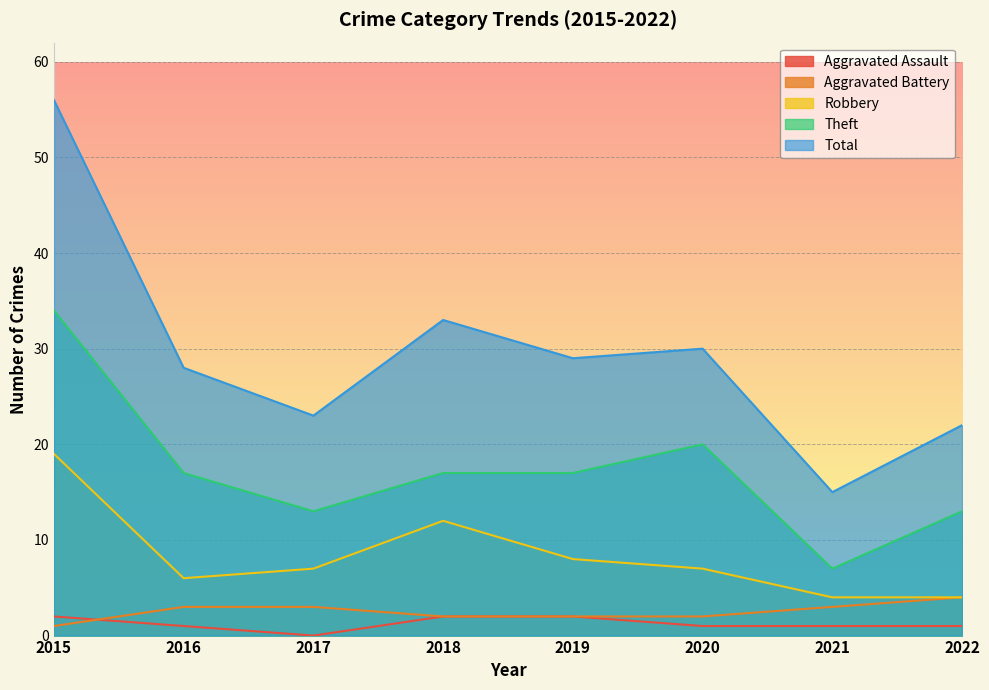

Between 2022 and 2019, which is larger?

2019